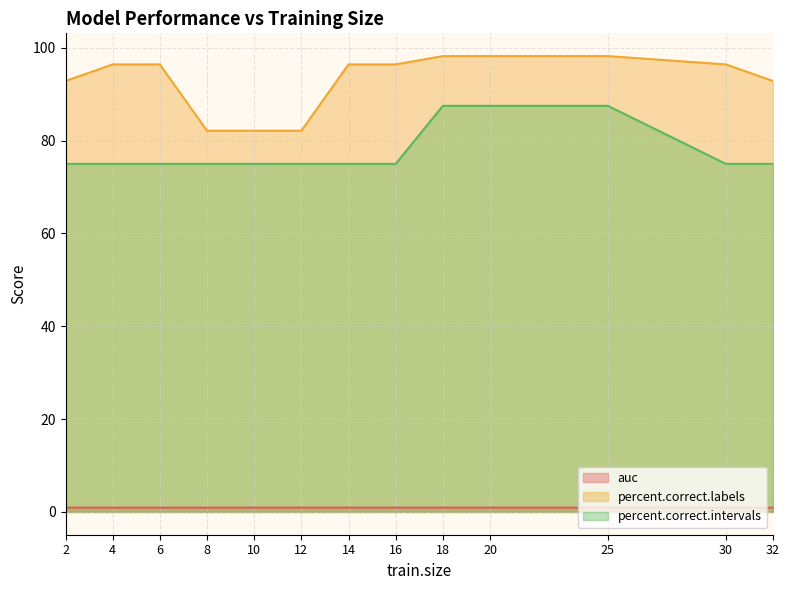

How many data points in percent.correct.labels are above 96?

8